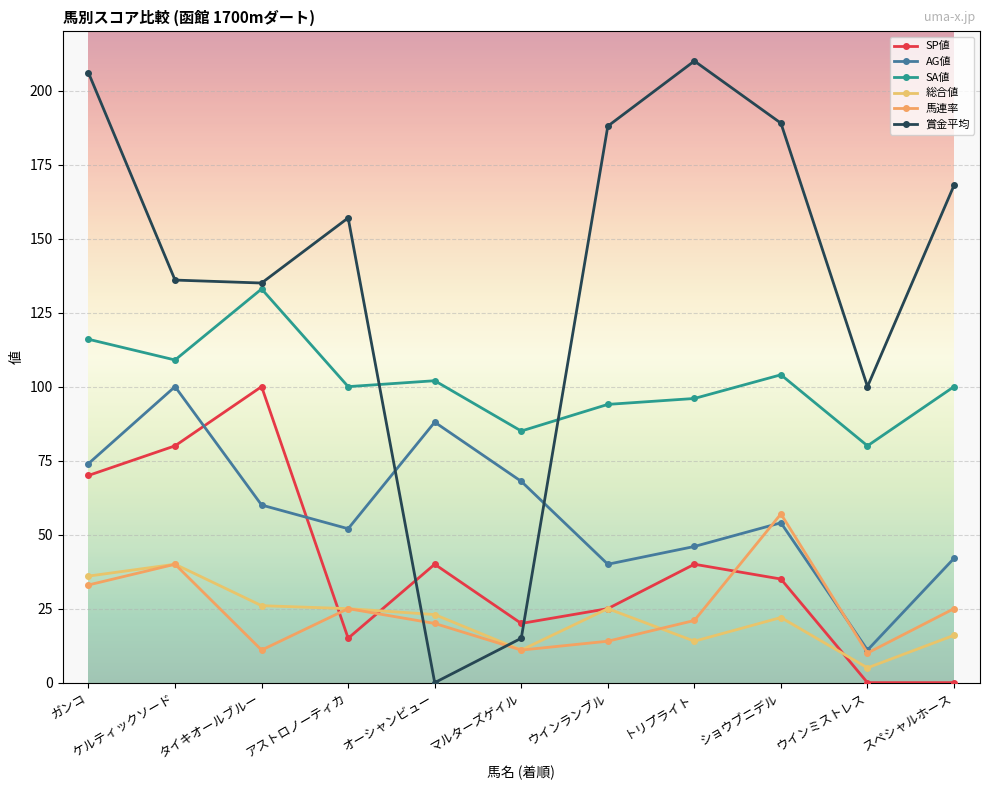

What is the label of the 8th point from the right?

アストロノーティカ